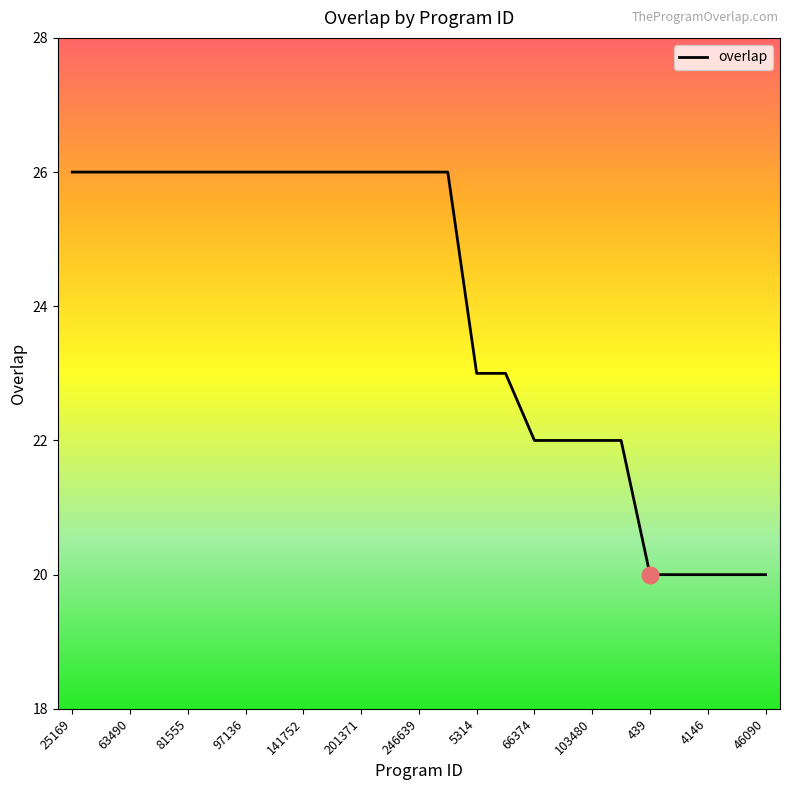

What is the minimum value shown in the chart?

20